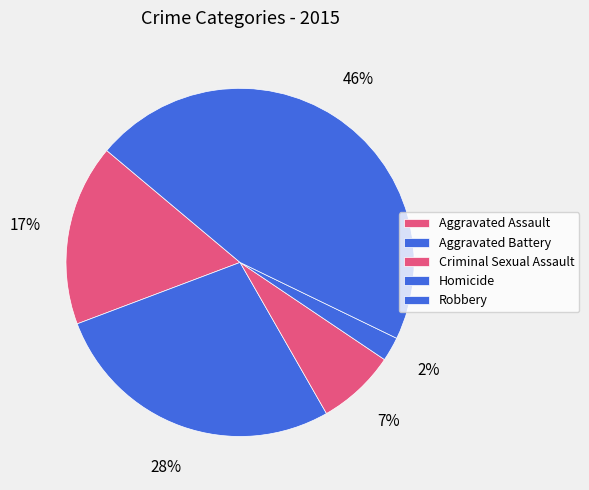

Is Criminal Sexual Assault the majority of the pie?

No